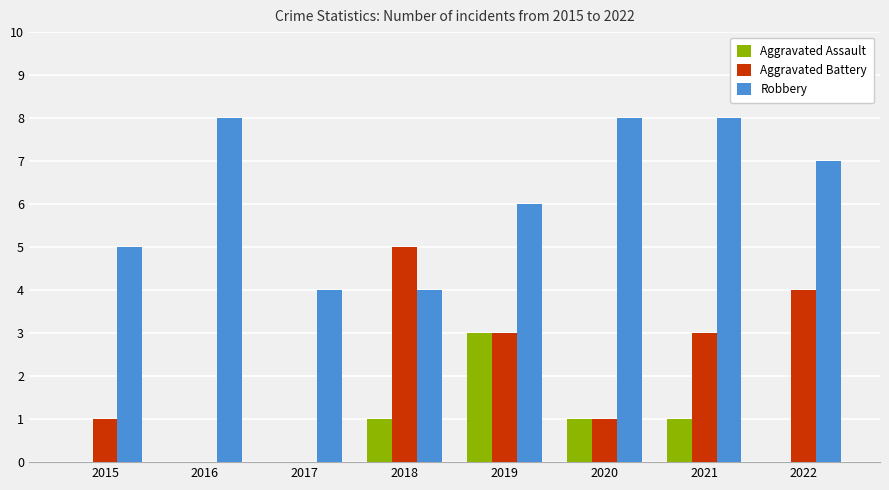

What is the sum of all Aggravated Battery values?

17